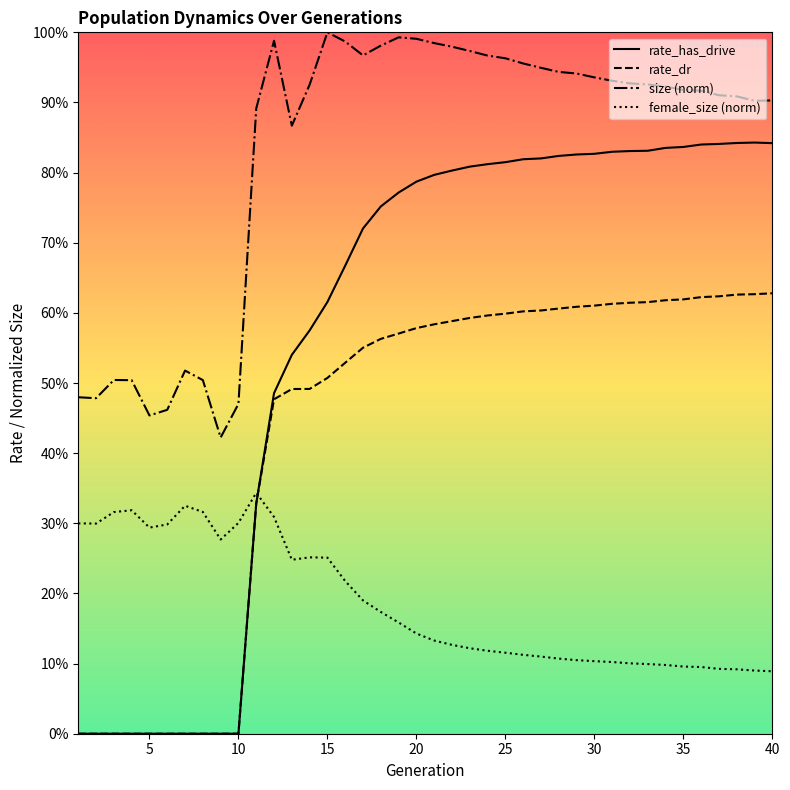

True or false: rate_dr and female_size (norm) cross at least once.

True